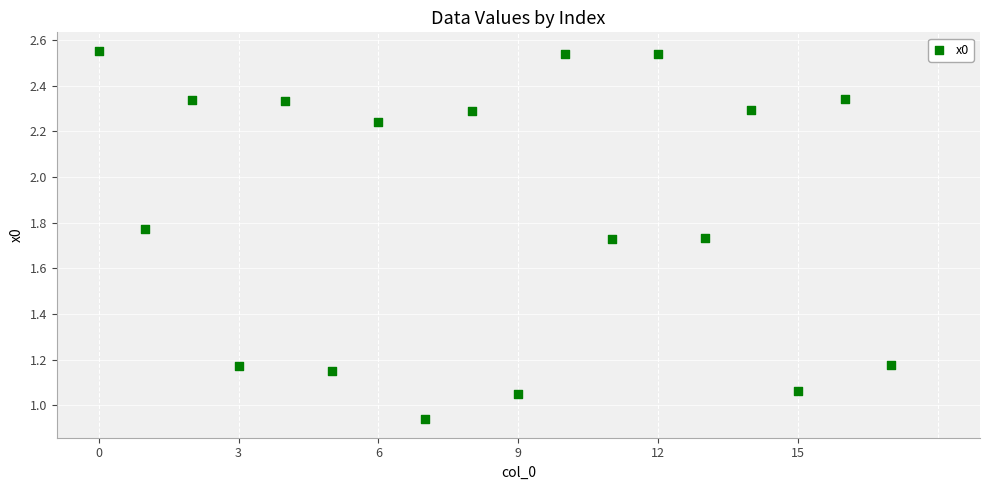

What is the range of Y values (max minus min)?

1.6